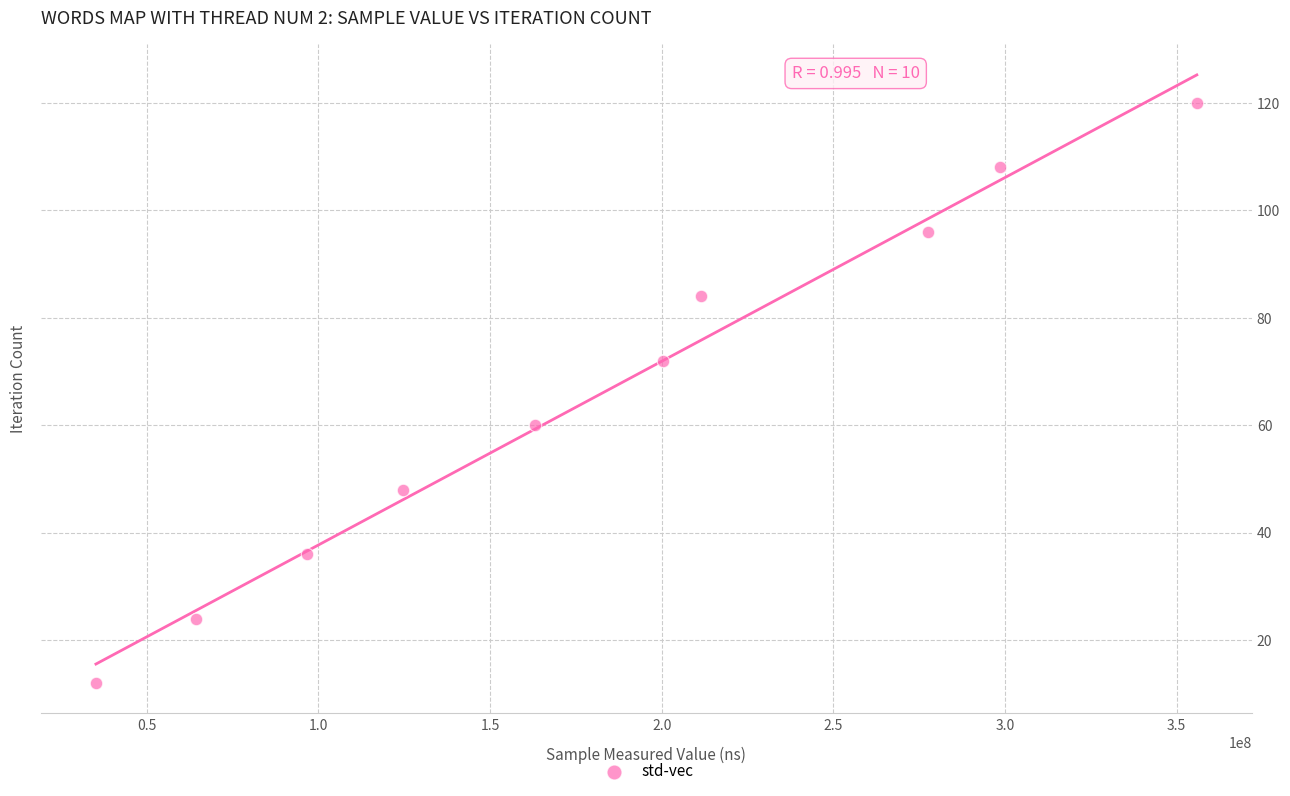

What is the range of Y values (max minus min)?

108